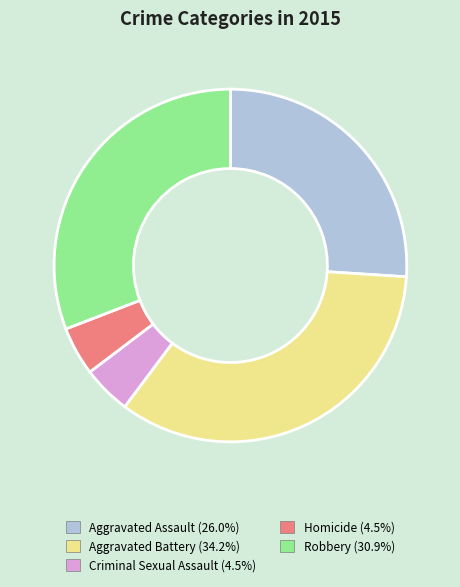

Do Homicide and Aggravated Battery together represent more than half of the pie?

No